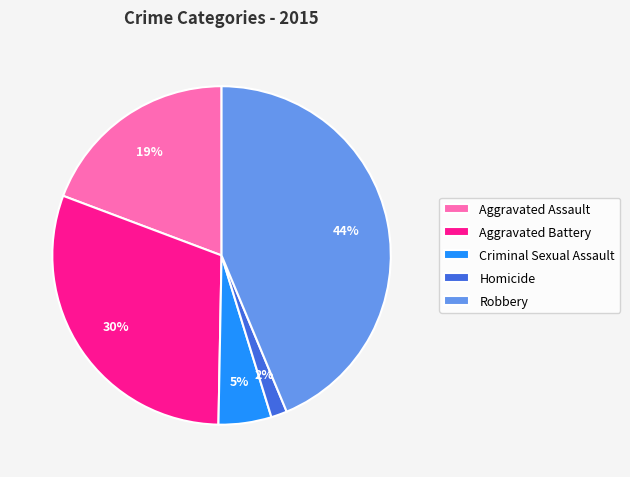

The Robbery slice represents 55% of the pie. True or false?

False